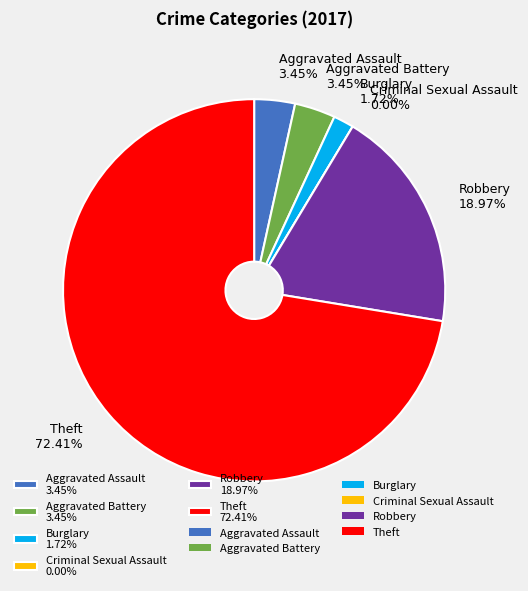

To the nearest percent, what is the difference between the Robbery and Aggravated Battery slice percentages?

16%